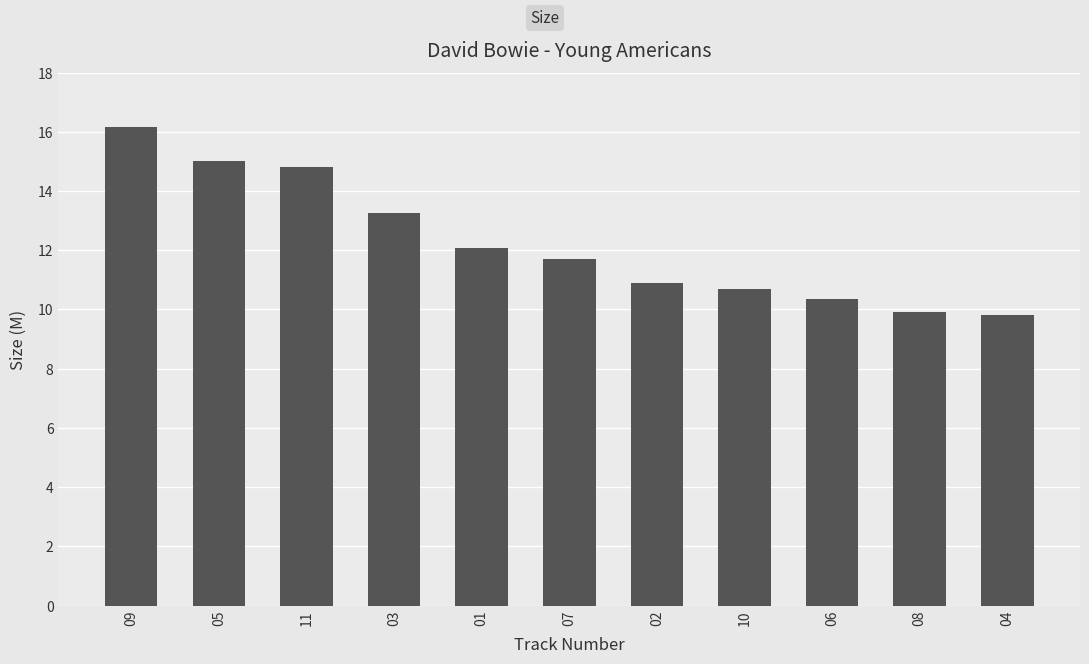

What is the ratio of the value at 08 to the value at 02?

0.9